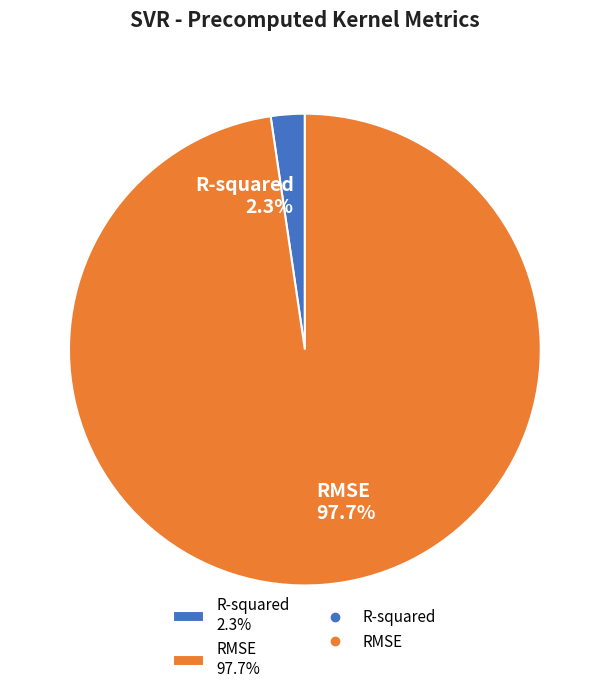

Is it true that R-squared is 13% of the pie?

False